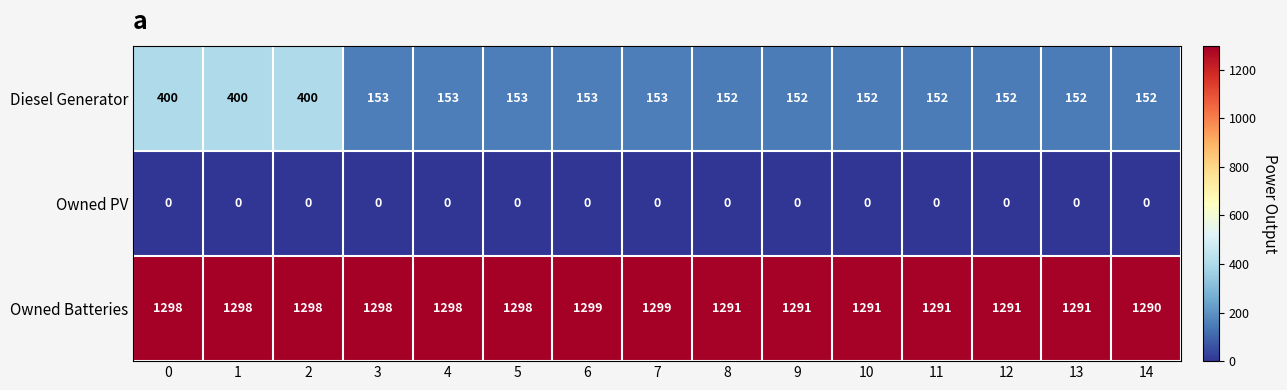

Is it true that Diesel Generator equals 261 at 8?

False